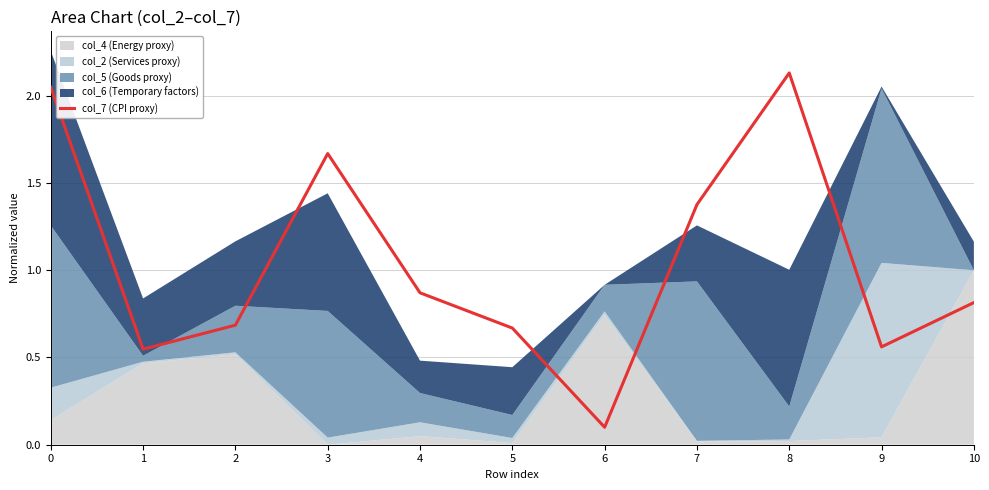

What is the ratio of the value at 10 to the value at 0?

0.4